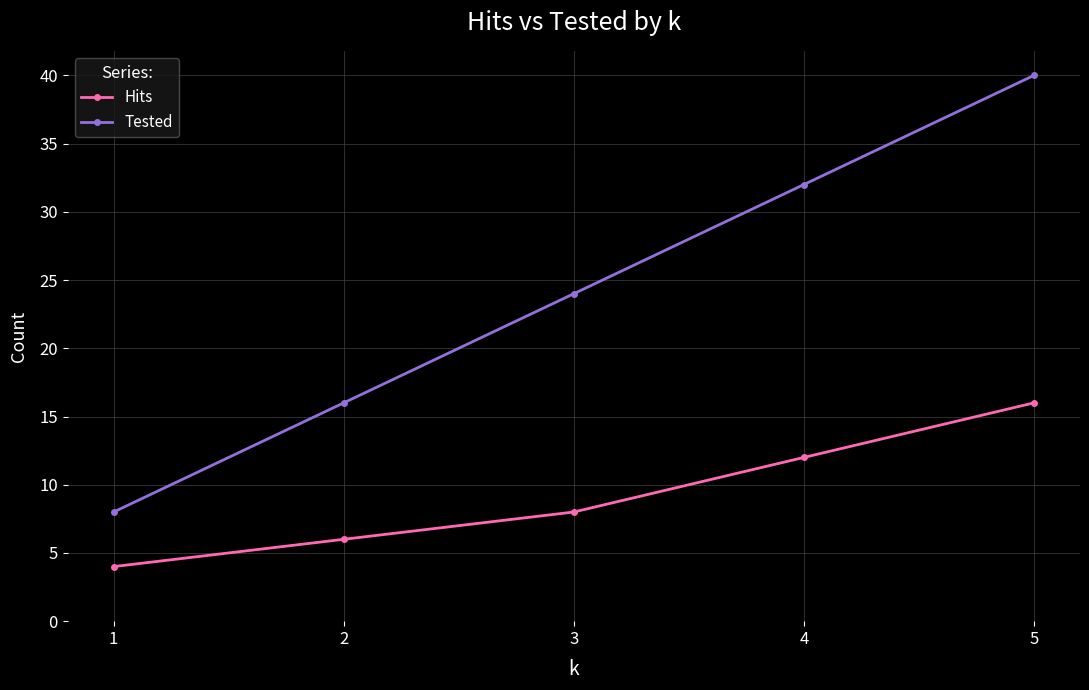

True or false: Hits has more than 2 interior local peaks.

False